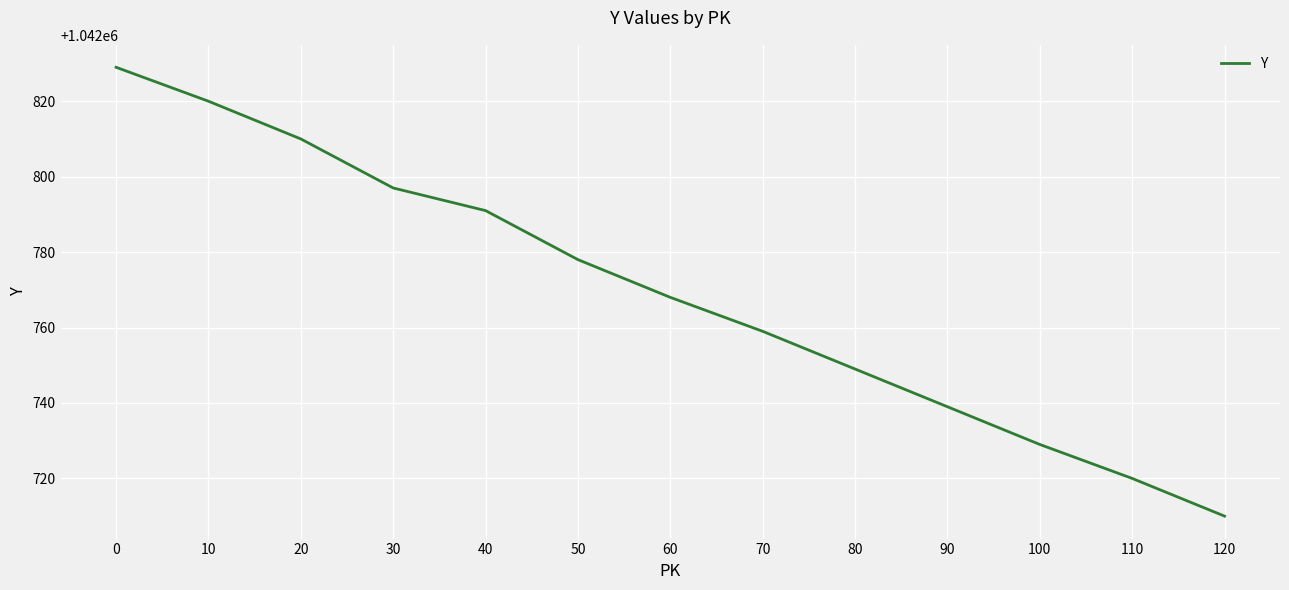

Rank the categories by value from lowest to highest.

120, 110, 100, 90, 80, 70, 60, 50, 40, 30, 20, 10, 0